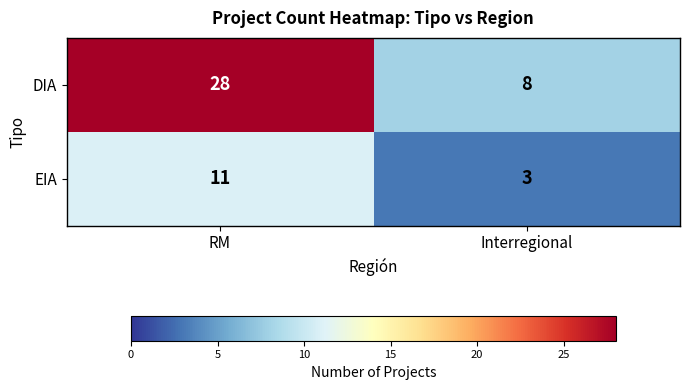

At how many categories does at least one series exceed 5?

2